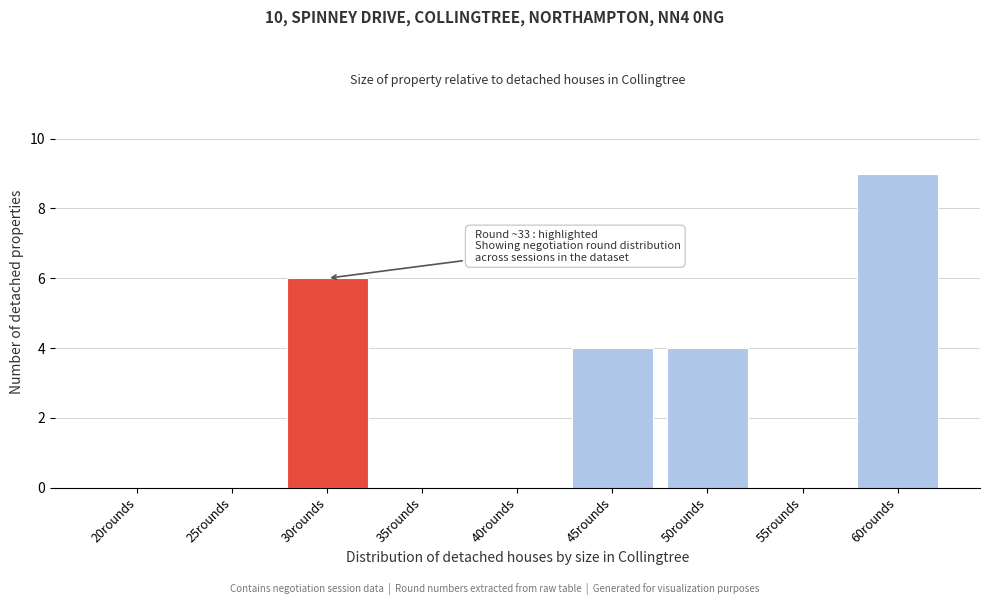

Reading left to right, list all the values displayed in this chart.

20rounds=0	25rounds=0	30rounds=6	35rounds=0	40rounds=0	45rounds=4	50rounds=4	55rounds=0	60rounds=9